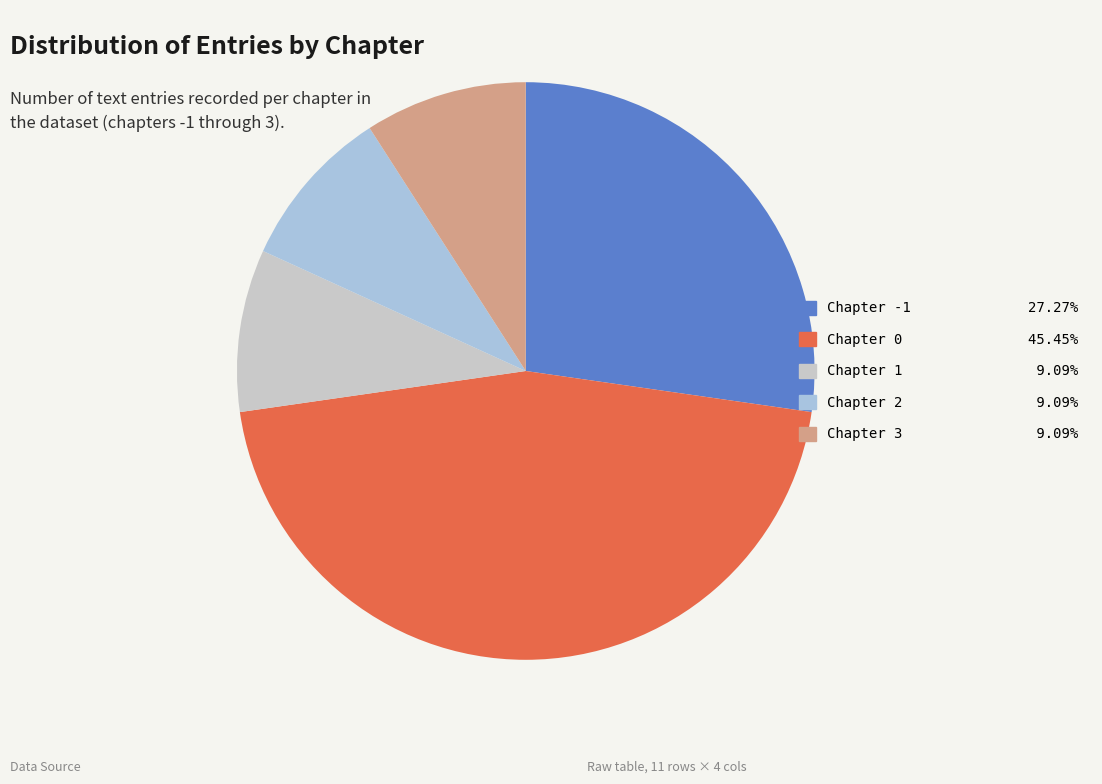

Do Chapter 2 and Chapter -1 together represent more than half of the pie?

No